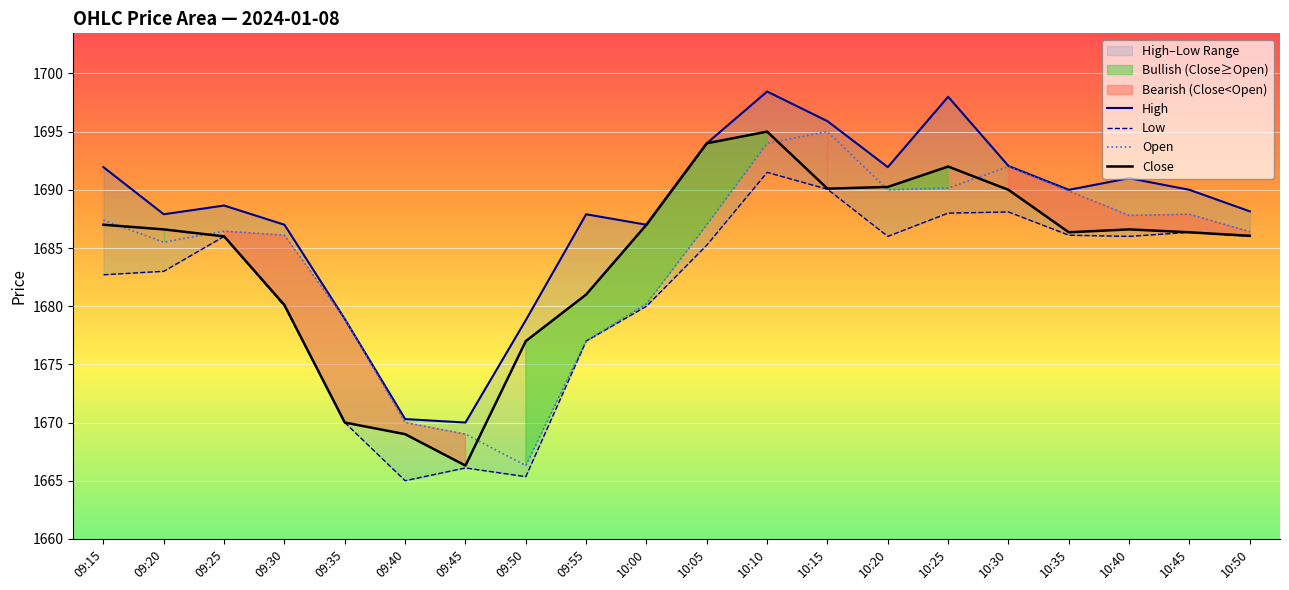

True or false: Low and Open intersect in this chart.

False